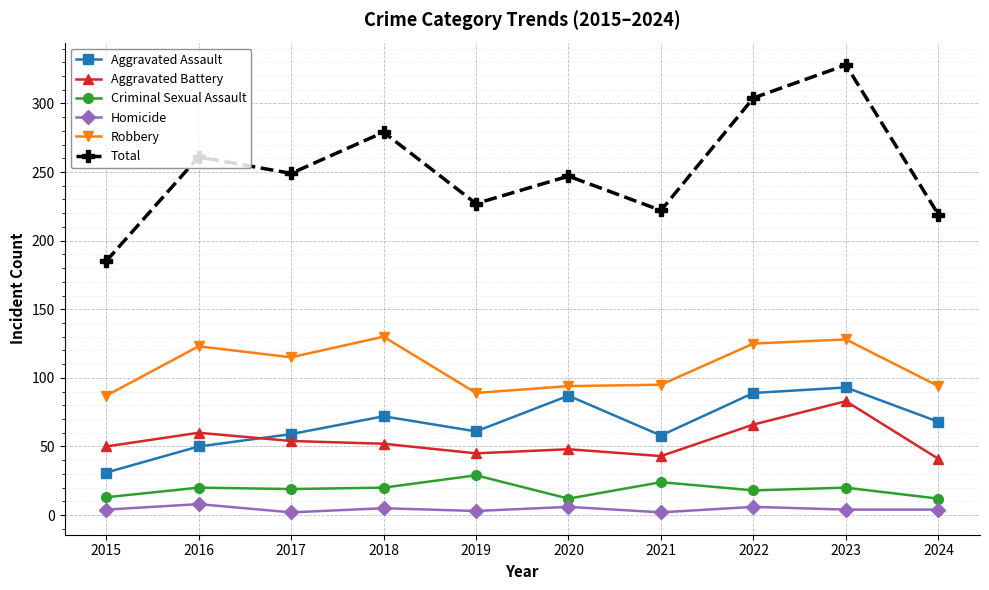

Which series has the widest spread of values?

Total